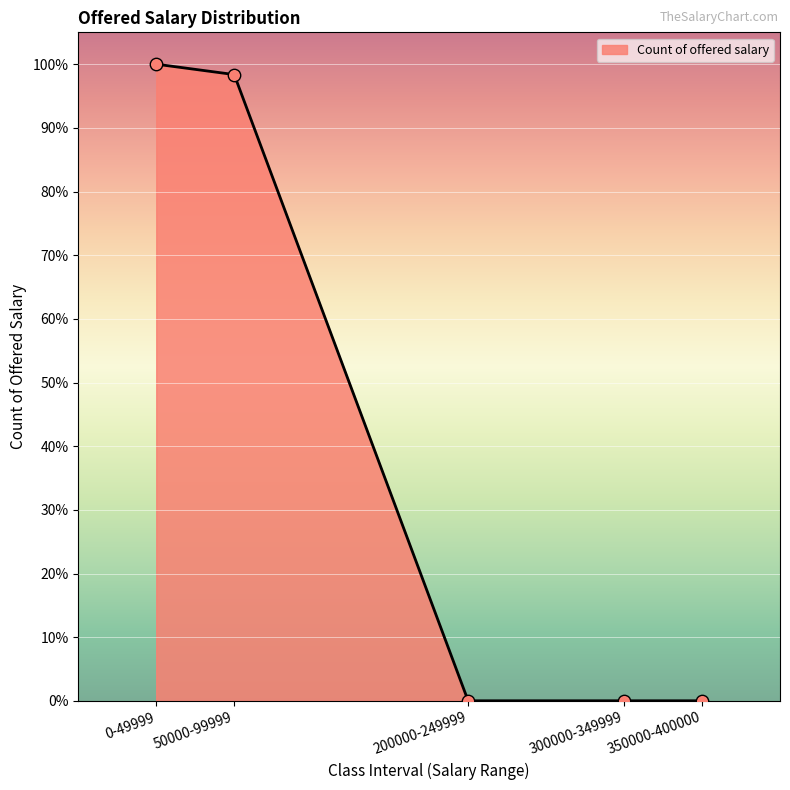

Between 350000-400000 and 50000-99999, which is larger?

50000-99999